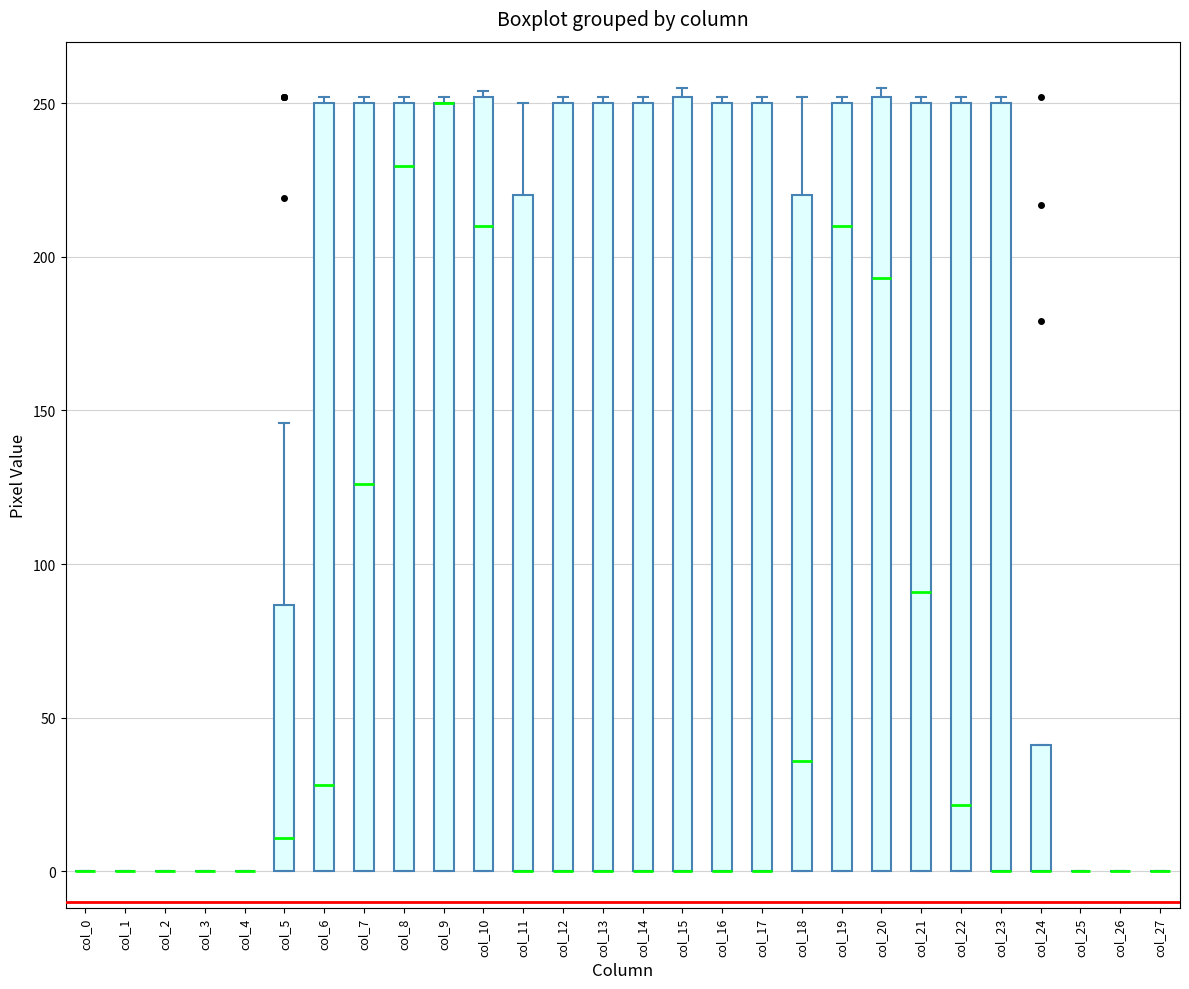

Reading left to right, transcribe this box plot: for each box, give where its median line is, the range the box spans, and where its two whiskers end, as read against the y-axis. The values are not printed on the chart, so give them approximately, as read against the axis.

col_0: box collapsed to a line at 0, whiskers 0 to 0
col_1: box collapsed to a line at 0, whiskers 0 to 0
col_2: box collapsed to a line at 0, whiskers 0 to 0
col_3: box collapsed to a line at 0, whiskers 0 to 0
col_4: box collapsed to a line at 0, whiskers 0 to 0
col_5: median 10, box 0 to 85, whiskers 0 to 145
col_6: median 30, box 0 to 250, whiskers 0 to 250 (just above the box's upper edge)
col_7: median 125, box 0 to 250, whiskers 0 to 250 (just above the box's upper edge)
col_8: median 230, box 0 to 250, whiskers 0 to 250 (just above the box's upper edge)
col_9: median 250 (drawn on the box's upper edge), box 0 to 250, whiskers 0 to 250 (just above the box's upper edge)
col_10: median 210, box 0 to 250, whiskers 0 to 255
col_11: median 0 (drawn on the box's lower edge), box 0 to 220, whiskers 0 to 250
col_12: median 0 (drawn on the box's lower edge), box 0 to 250, whiskers 0 to 250 (just above the box's upper edge)
col_13: median 0 (drawn on the box's lower edge), box 0 to 250, whiskers 0 to 250 (just above the box's upper edge)
col_14: median 0 (drawn on the box's lower edge), box 0 to 250, whiskers 0 to 250 (just above the box's upper edge)
col_15: median 0 (drawn on the box's lower edge), box 0 to 250, whiskers 0 to 255
col_16: median 0 (drawn on the box's lower edge), box 0 to 250, whiskers 0 to 250 (just above the box's upper edge)
col_17: median 0 (drawn on the box's lower edge), box 0 to 250, whiskers 0 to 250 (just above the box's upper edge)
col_18: median 35, box 0 to 220, whiskers 0 to 250
col_19: median 210, box 0 to 250, whiskers 0 to 250 (just above the box's upper edge)
col_20: median 195, box 0 to 250, whiskers 0 to 255
col_21: median 90, box 0 to 250, whiskers 0 to 250 (just above the box's upper edge)
col_22: median 20, box 0 to 250, whiskers 0 to 250 (just above the box's upper edge)
col_23: median 0 (drawn on the box's lower edge), box 0 to 250, whiskers 0 to 250 (just above the box's upper edge)
col_24: median 0 (drawn on the box's lower edge), box 0 to 40, whiskers 0 to 40
col_25: box collapsed to a line at 0, whiskers 0 to 0
col_26: box collapsed to a line at 0, whiskers 0 to 0
col_27: box collapsed to a line at 0, whiskers 0 to 0